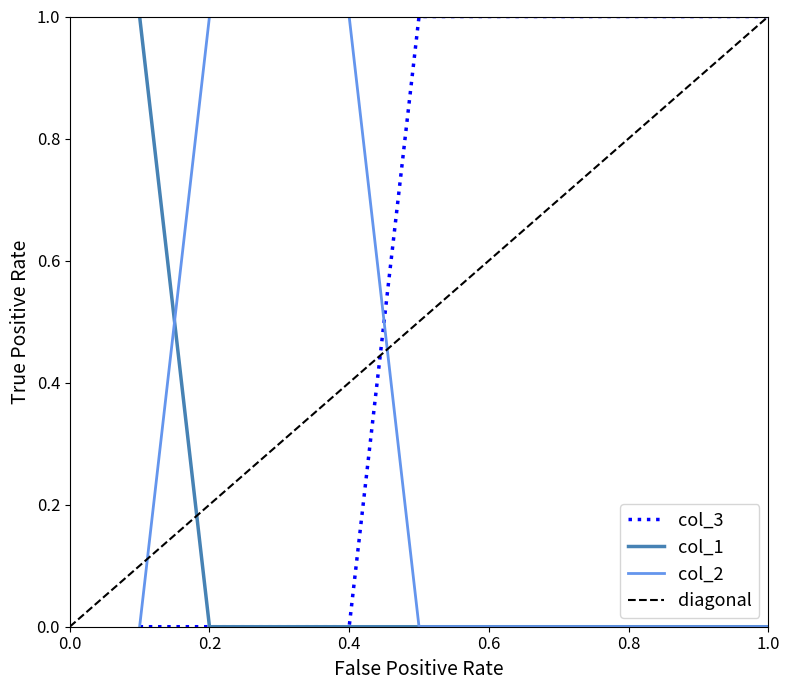

How many positive values does the col_1 series have?

1